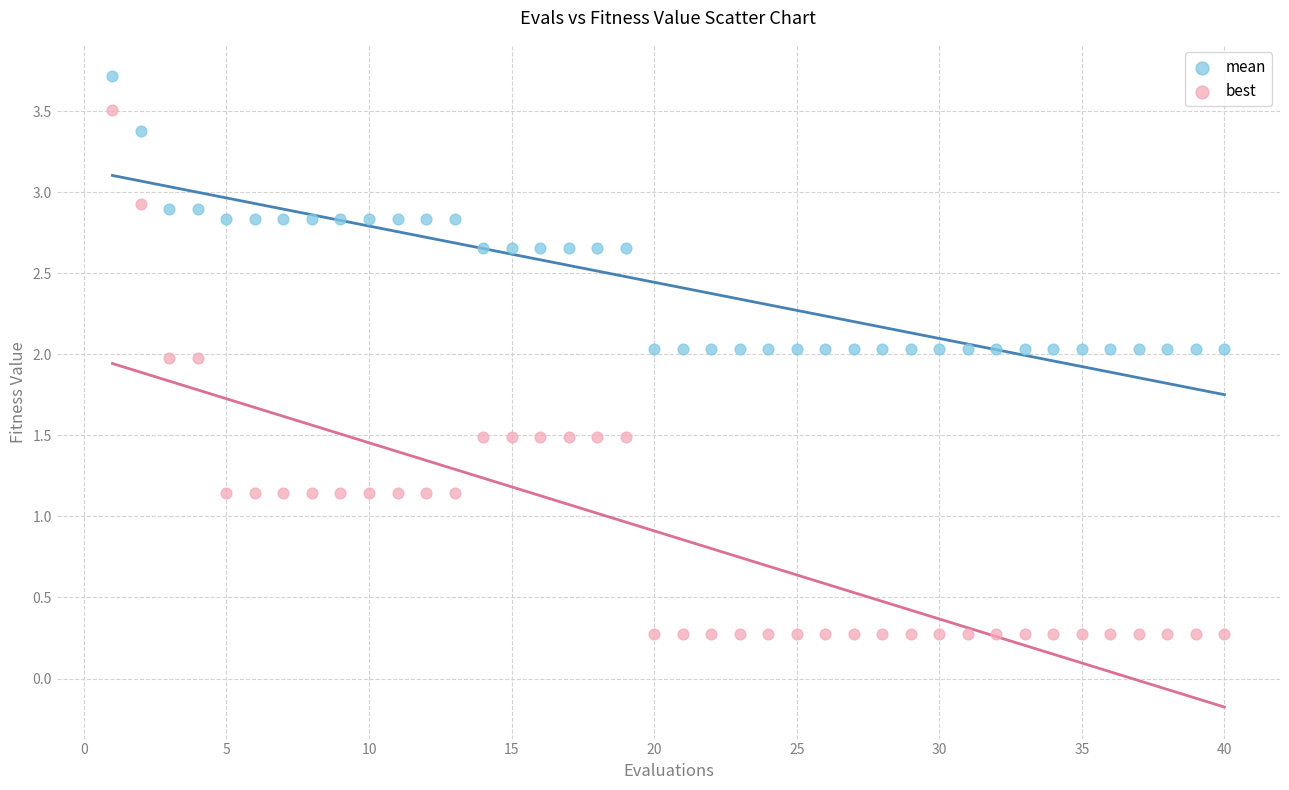

Which series has the widest spread of Y values?

best